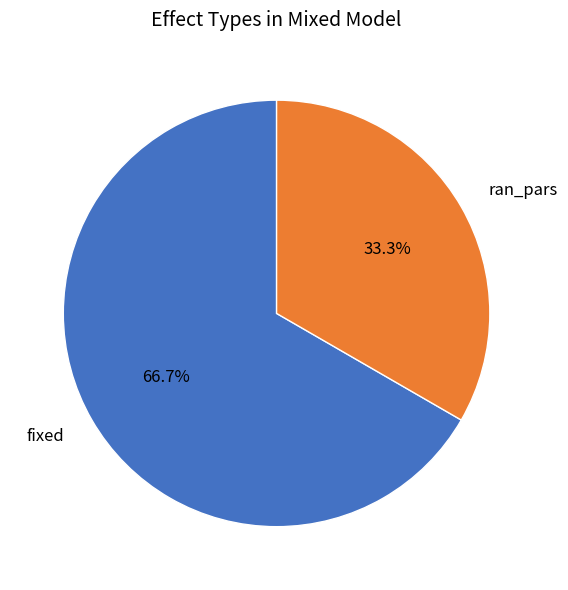

What is the ratio of the value at fixed to the value at ran_pars?

2.0